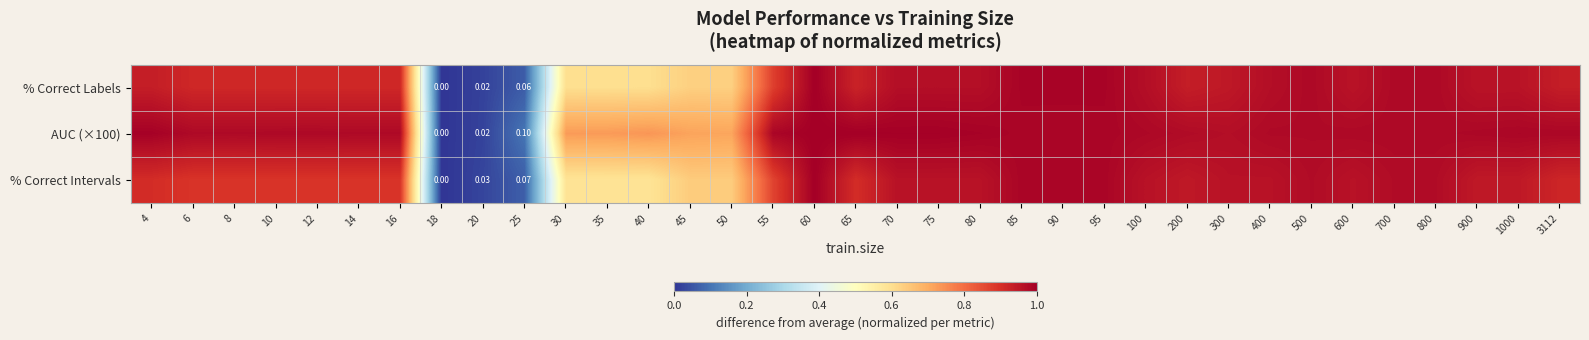

Which series has the largest total across all categories?

AUC (×100)